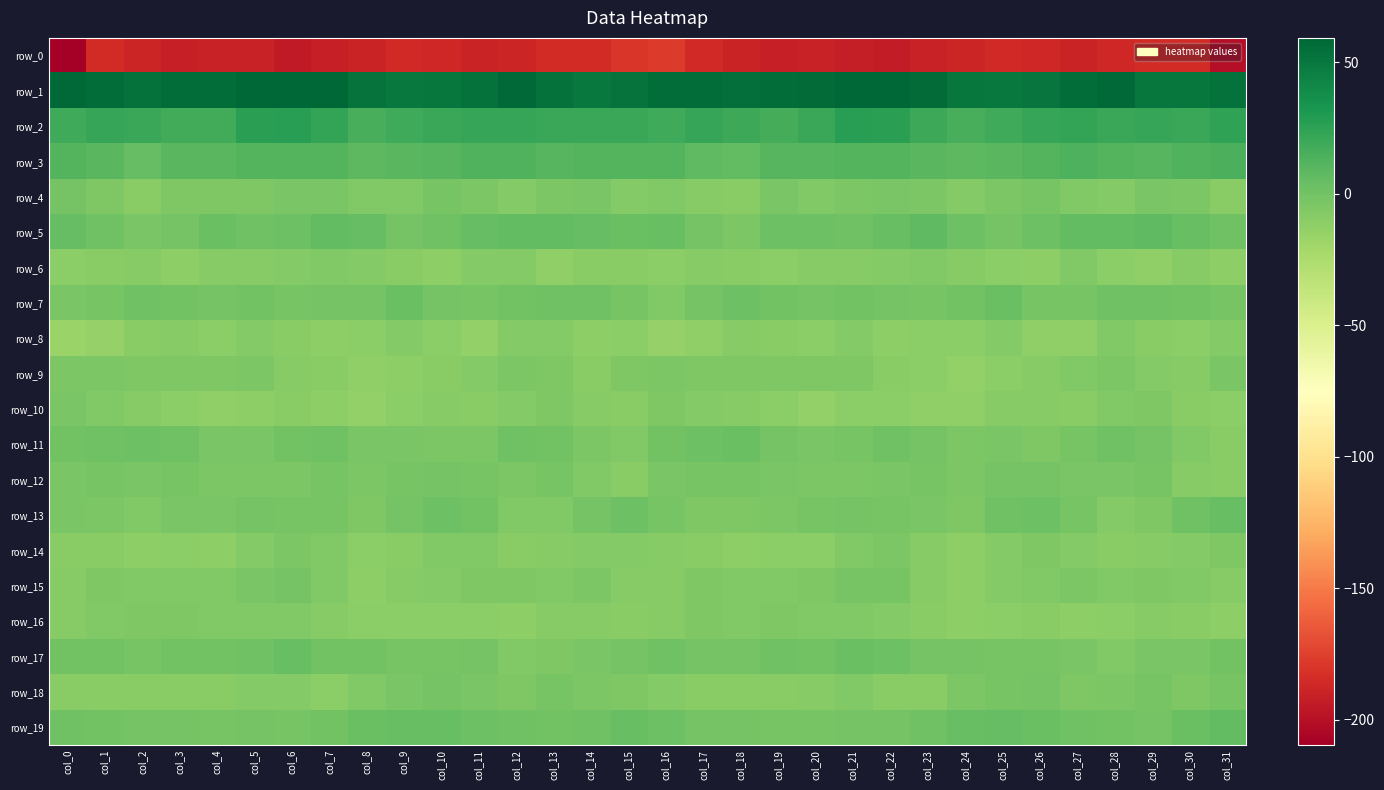

How many data points in row_9 are less than -5?

24